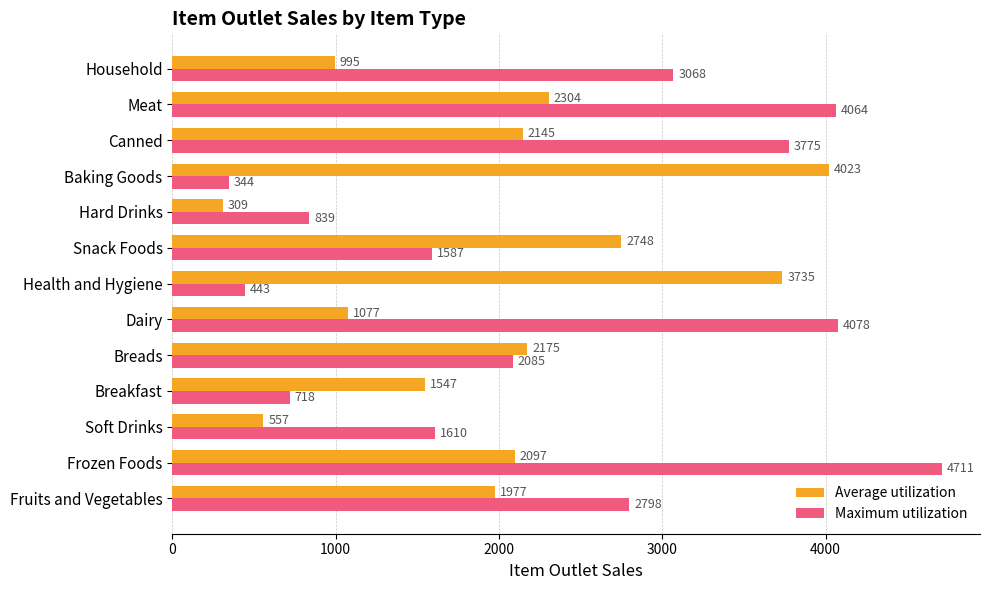

Which series has the largest range (max minus min)?

Maximum utilization